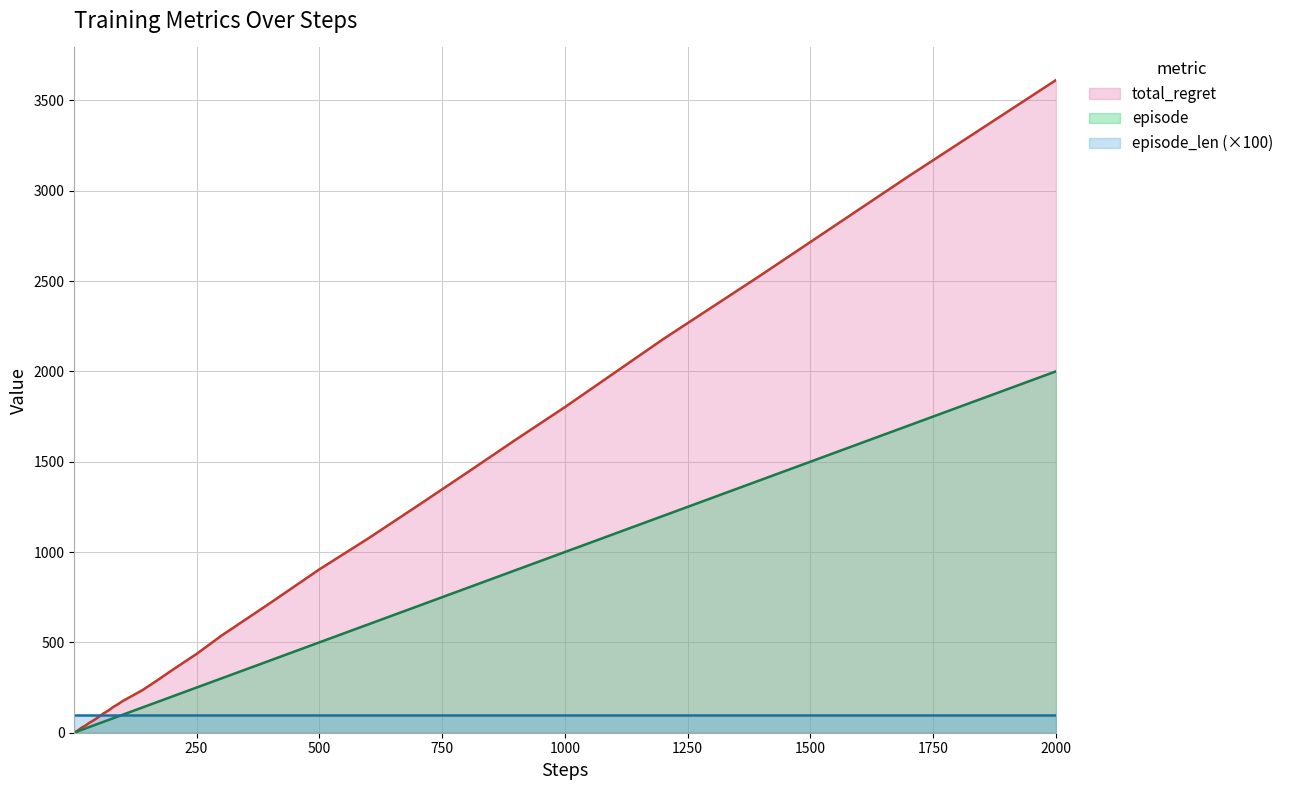

True or false: total_regret and episode intersect in this chart.

False